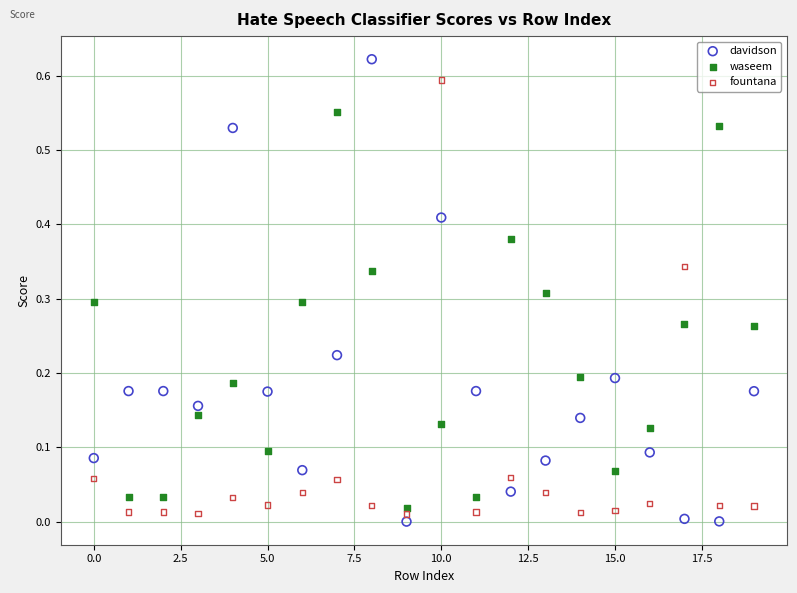

Which series has the widest spread of Y values?

davidson